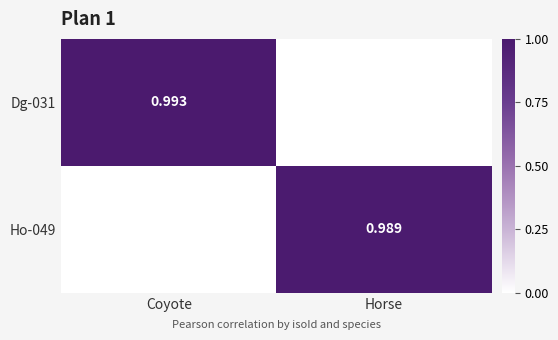

At which category is the sum across all series the highest?

Coyote